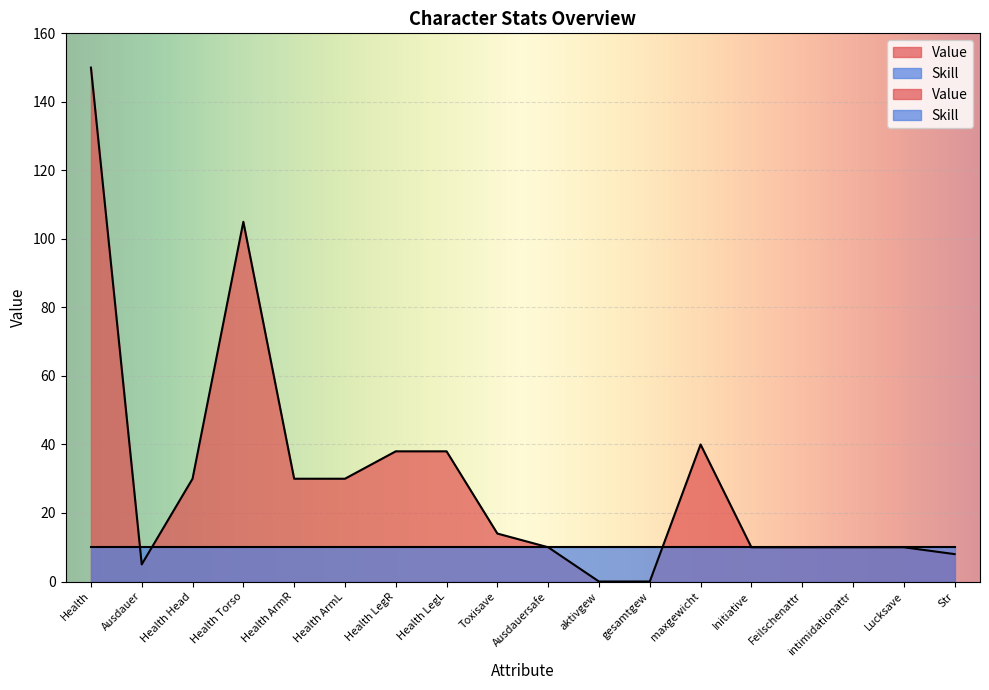

Reading left to right, what are all the values shown in this chart?

150	5	30	105	30	30	38	38	14	10	0	0	40	10	10	10	10	8